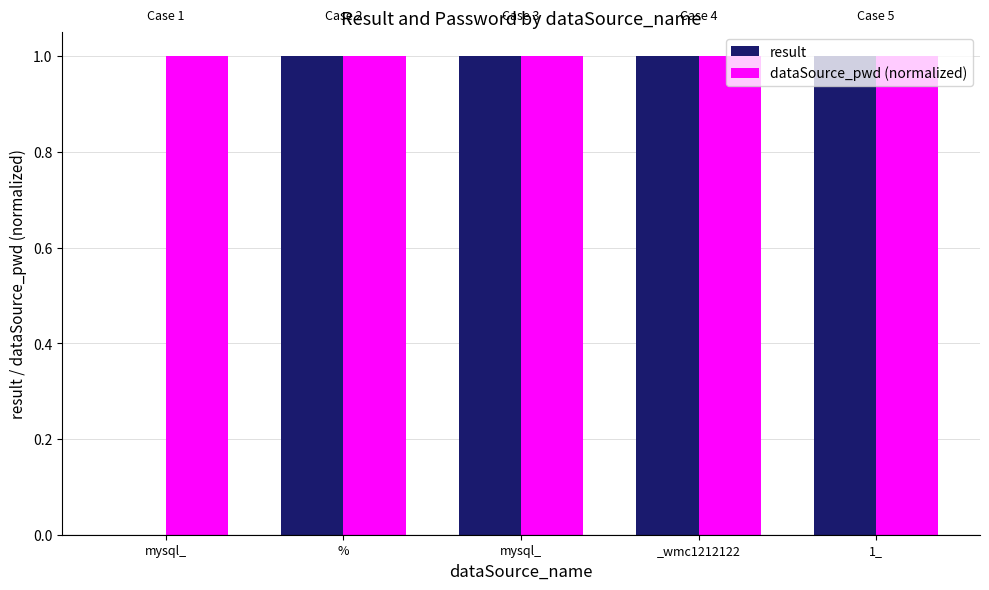

At which label is result closest to 0?

mysql_